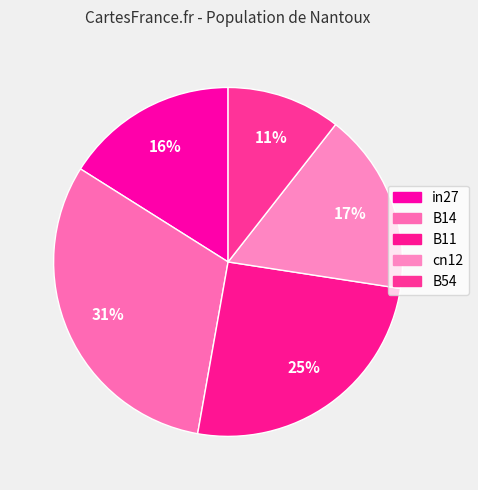

Which slice is the smallest?

B54